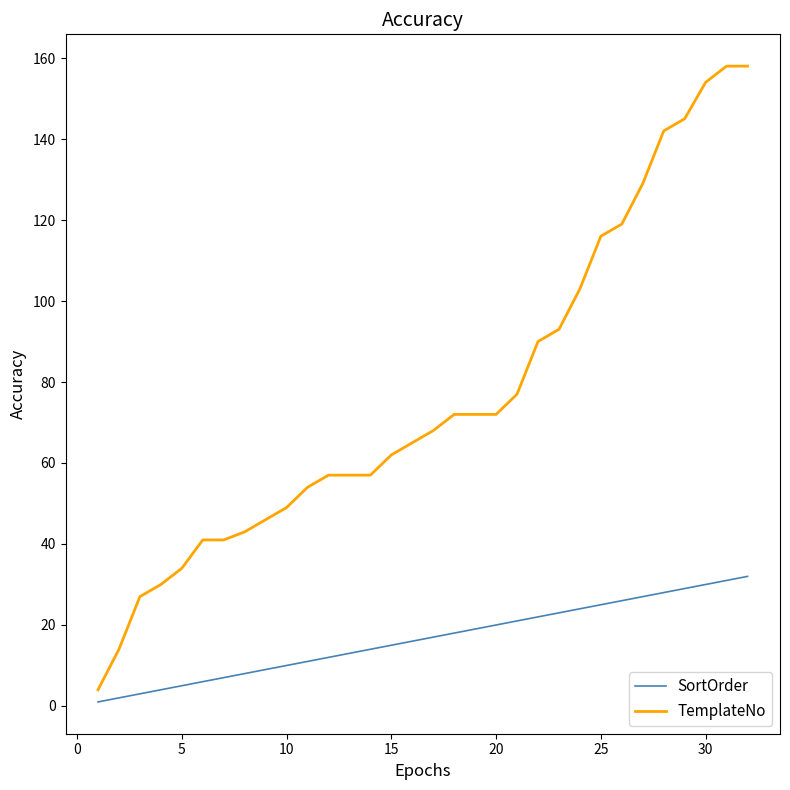

Is this an area chart (filled region under the line)?

No